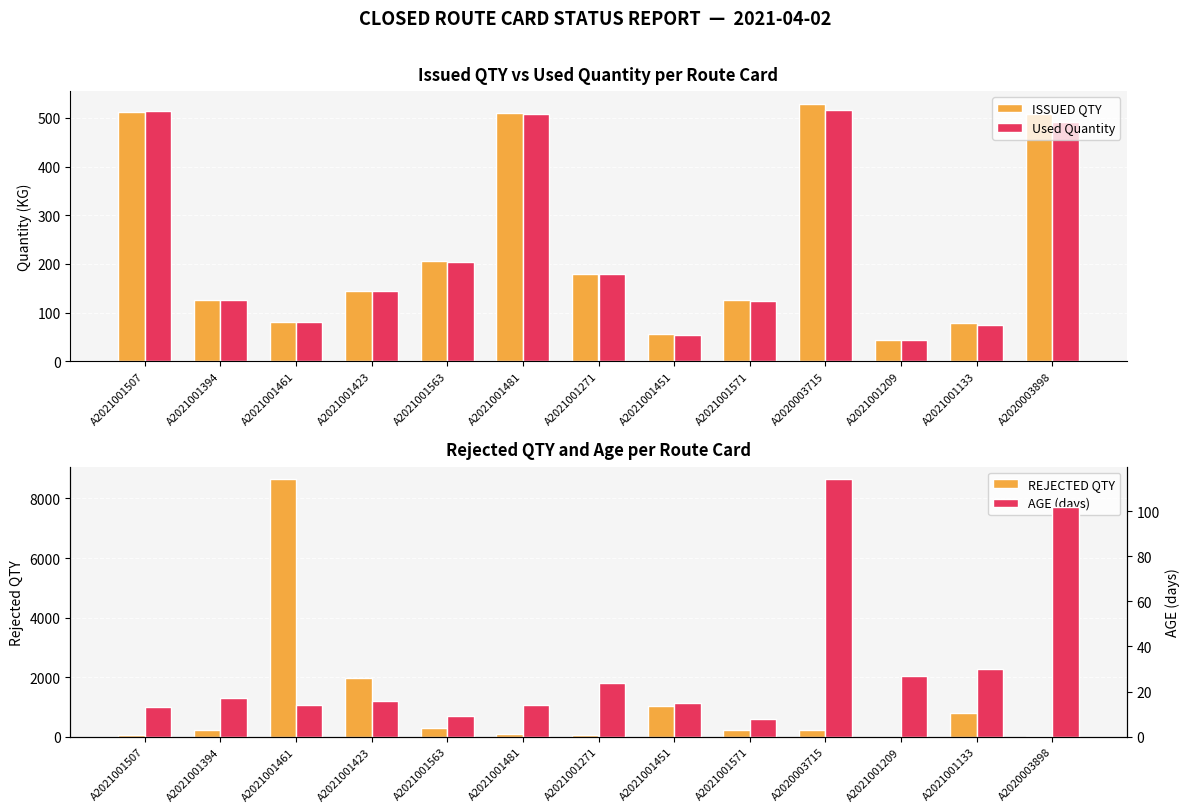

Which series has the largest total across all categories?

REJECTED QTY